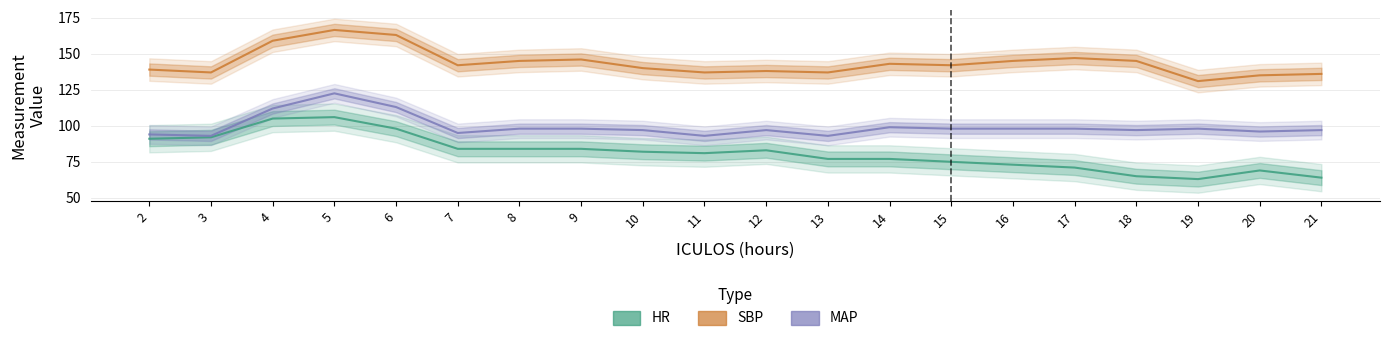

What is the difference between the maximum and minimum values in the SBP series?

35.5